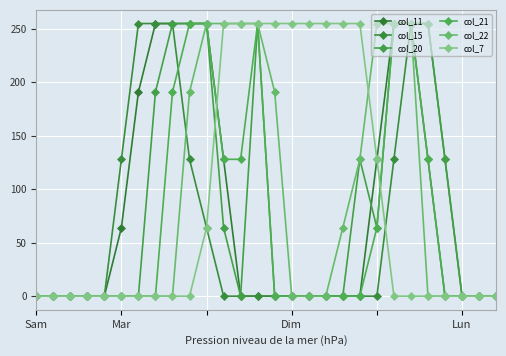

True or false: col_7 and col_22 cross at least once.

True